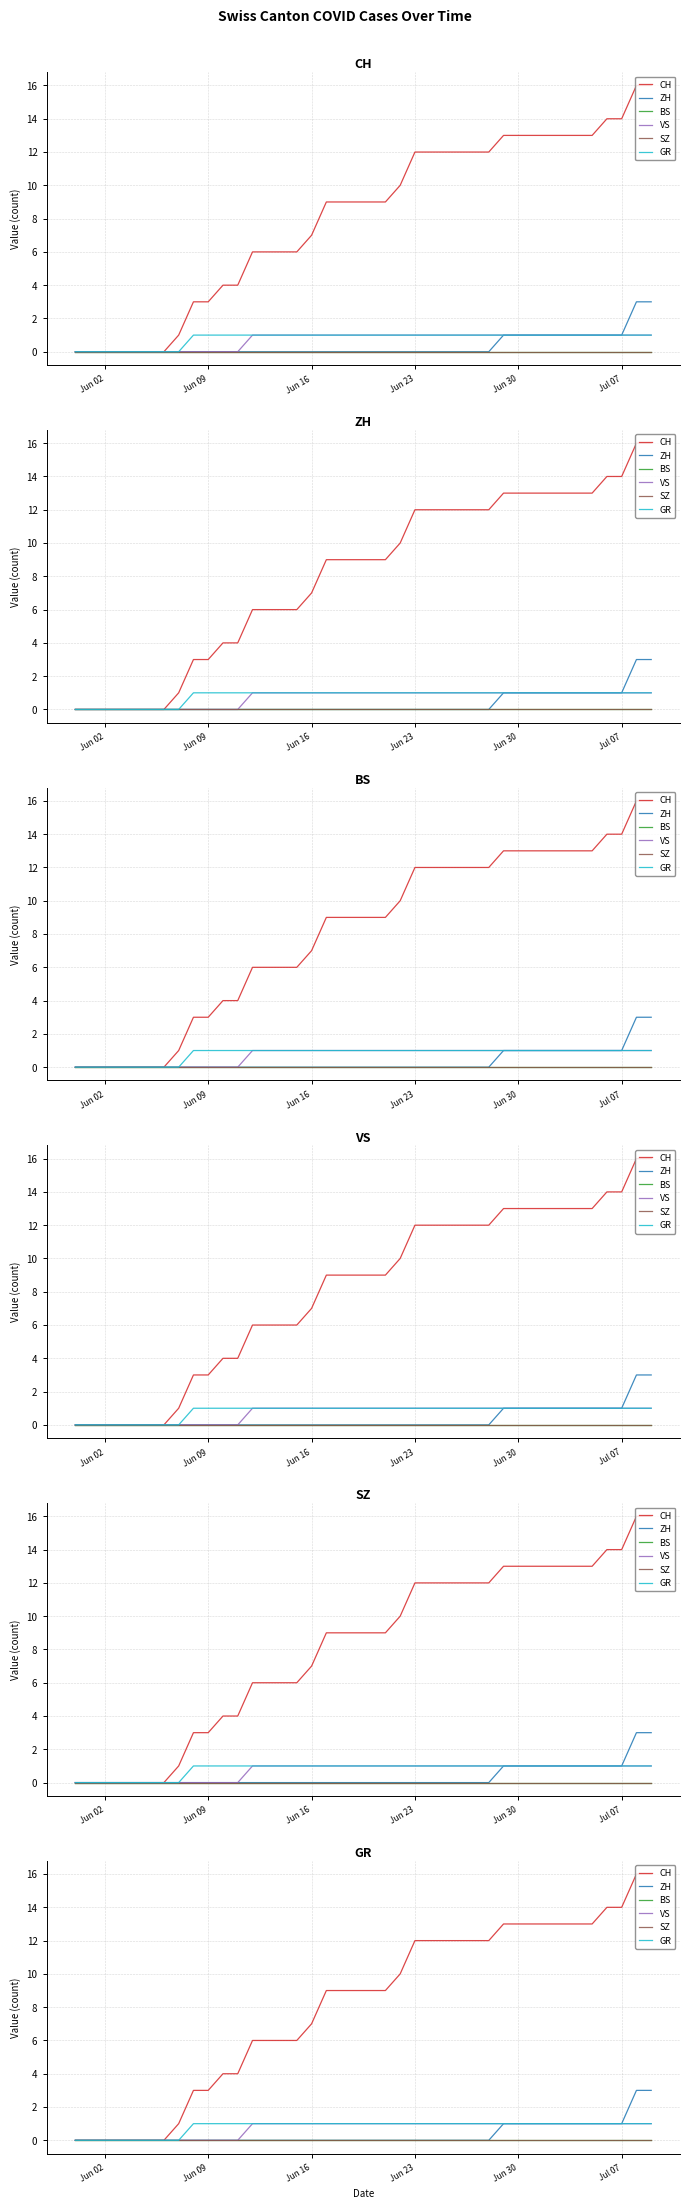

What is the sum of all ZH values?

15